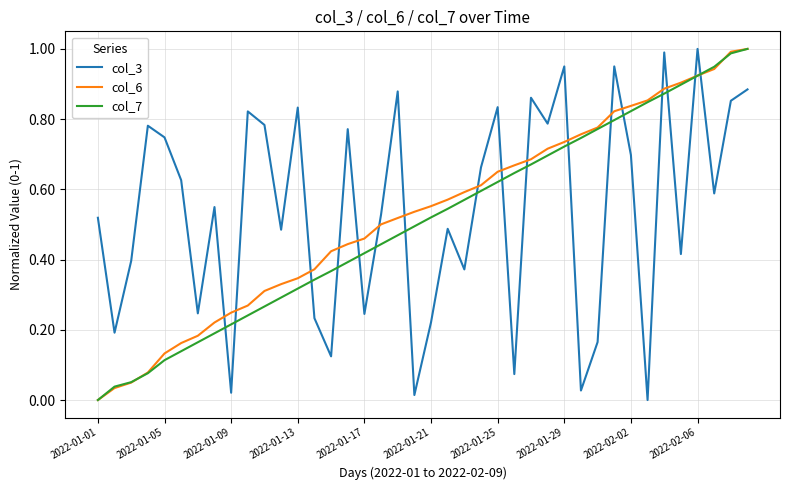

How many values in col_3 are above zero?

39